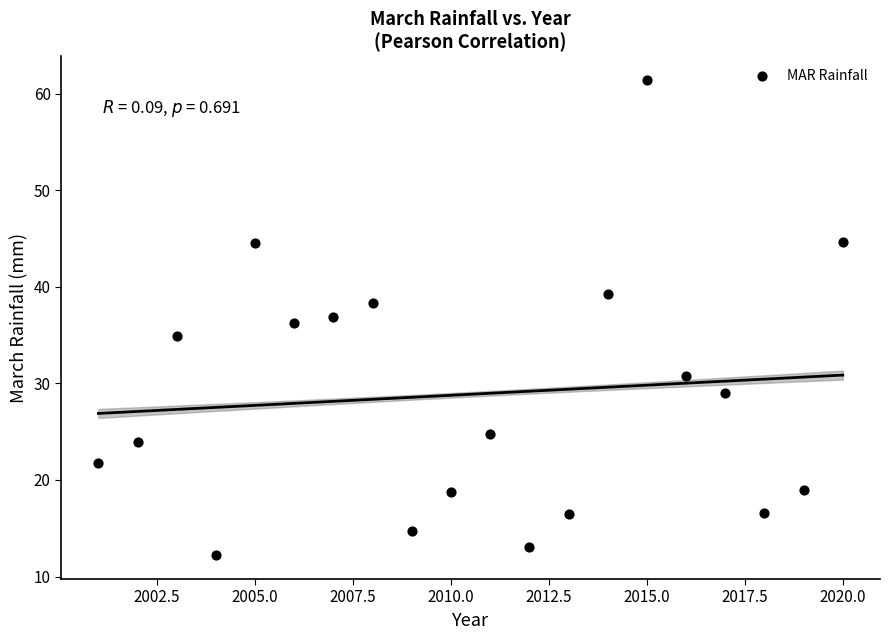

What is the range of X values (max minus min)?

19.0